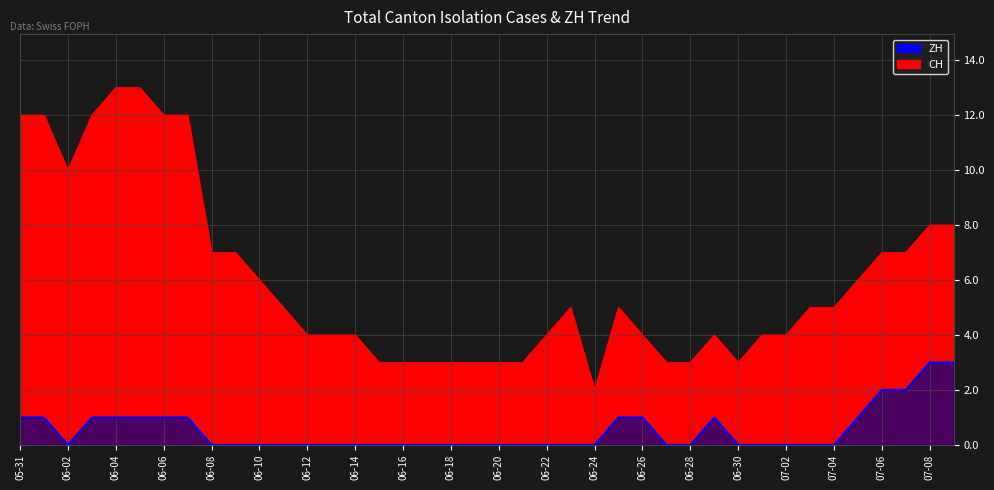

In ZH, how many points are higher than both neighbors (excluding endpoints)?

1